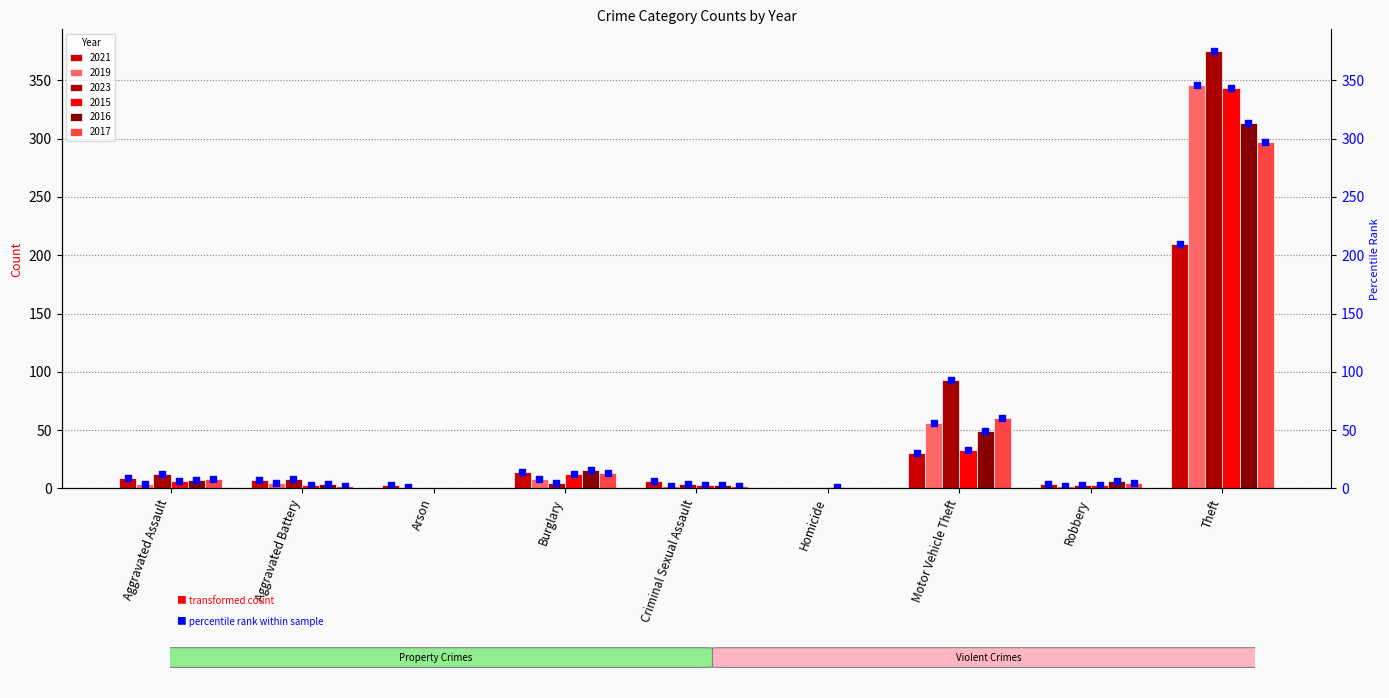

At which category is the sum across all series the highest?

Theft